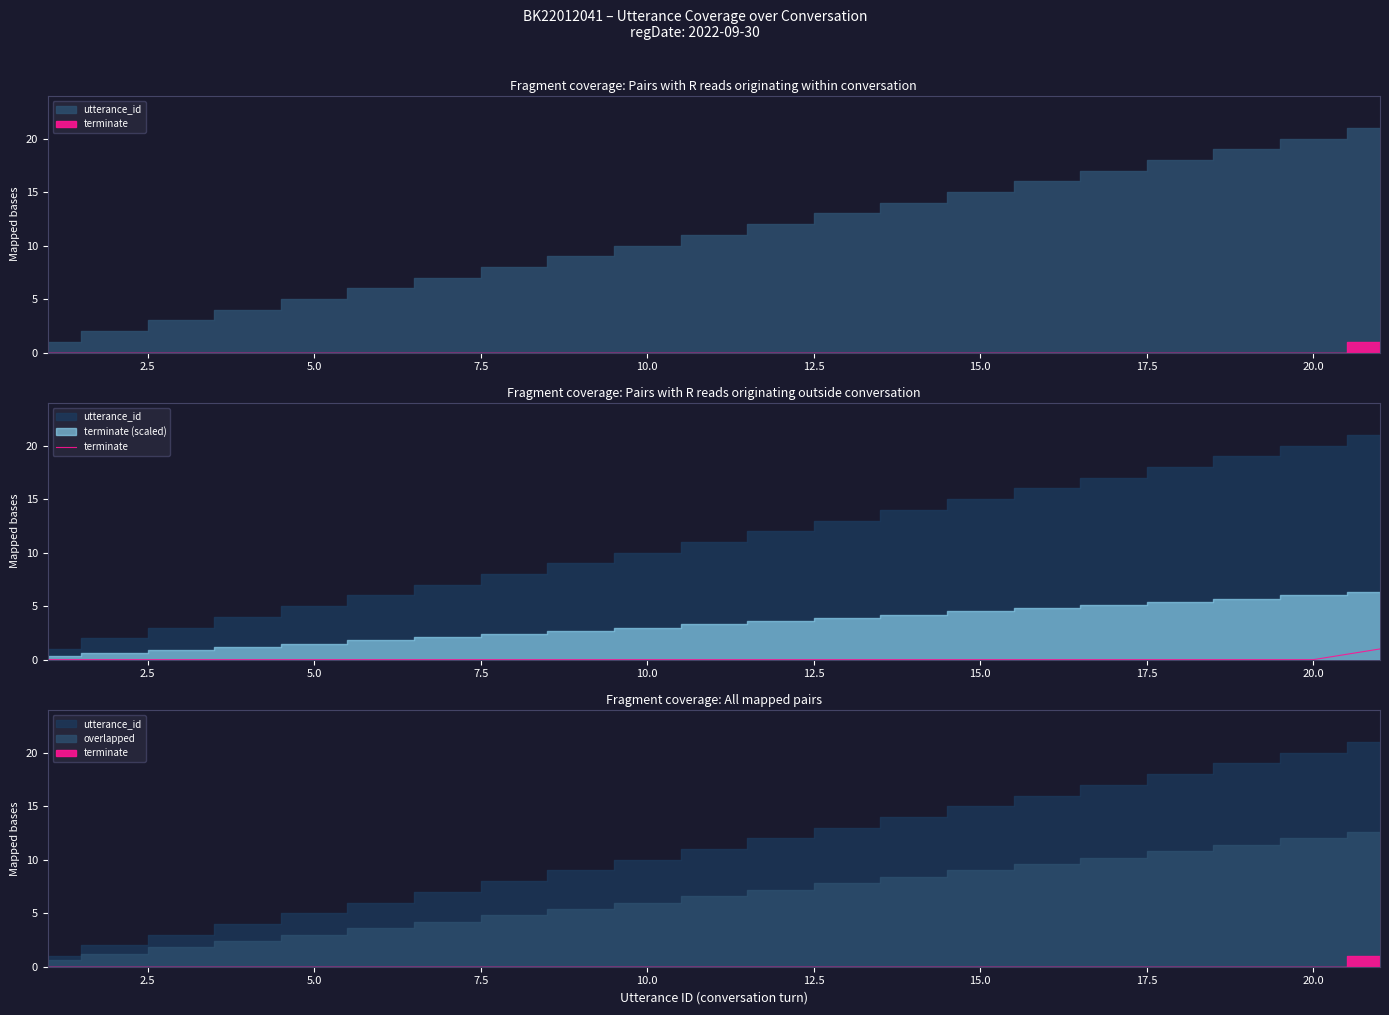

What is the difference between the maximum and minimum values?

1